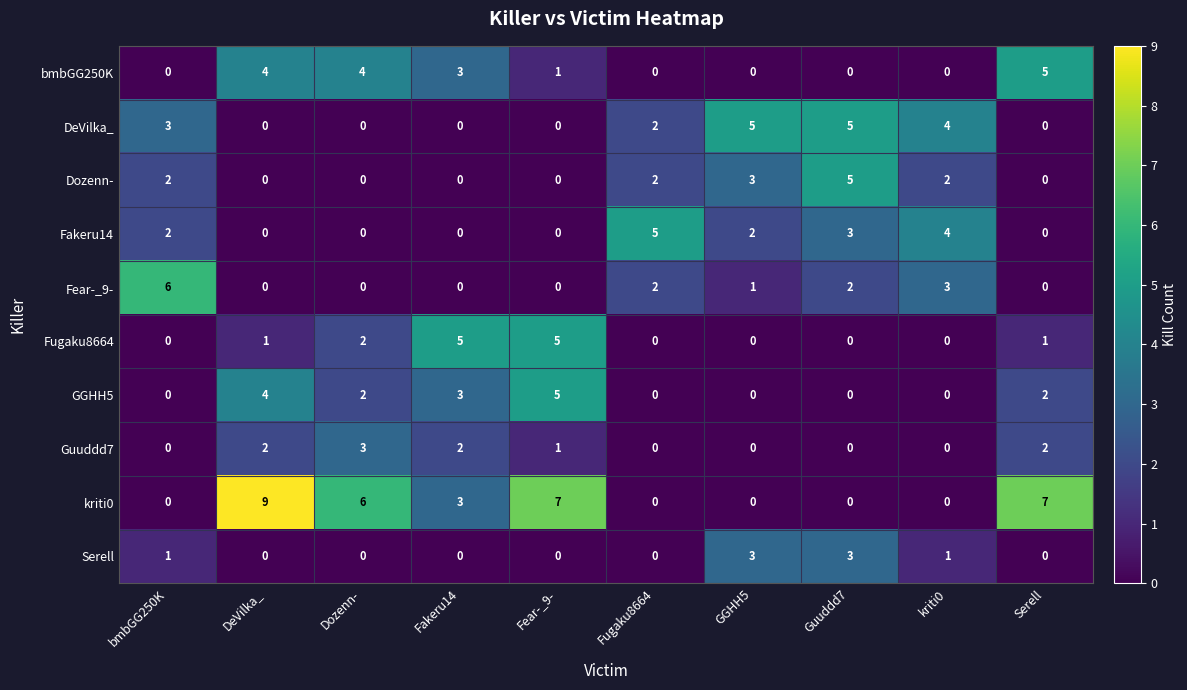

Count the Guuddd7 values in the range 0 to 2.

9